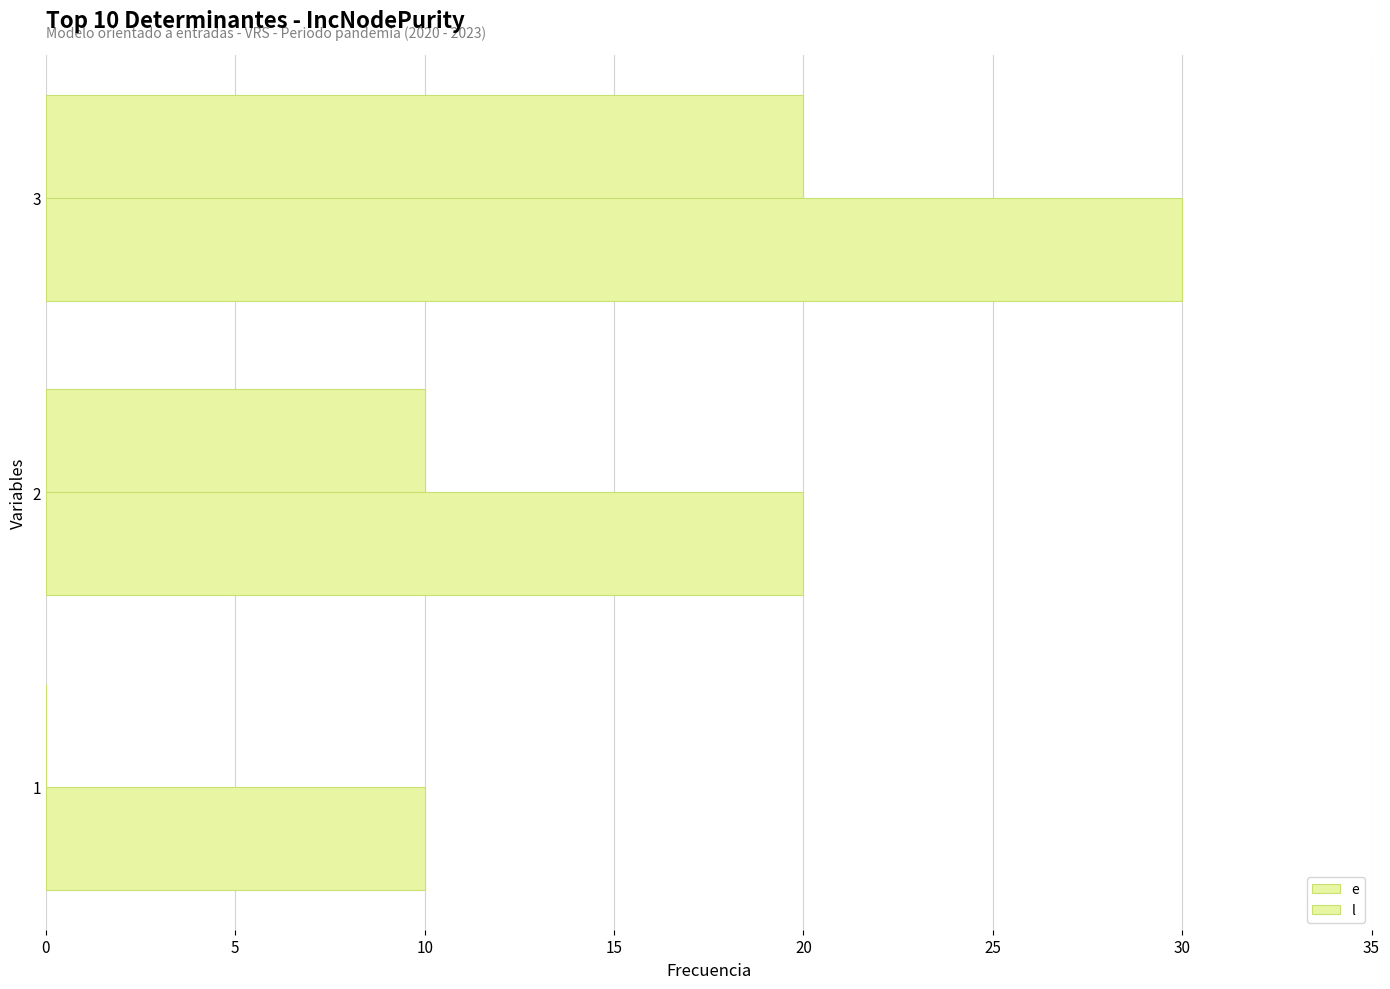

How many data points does each series have?

3